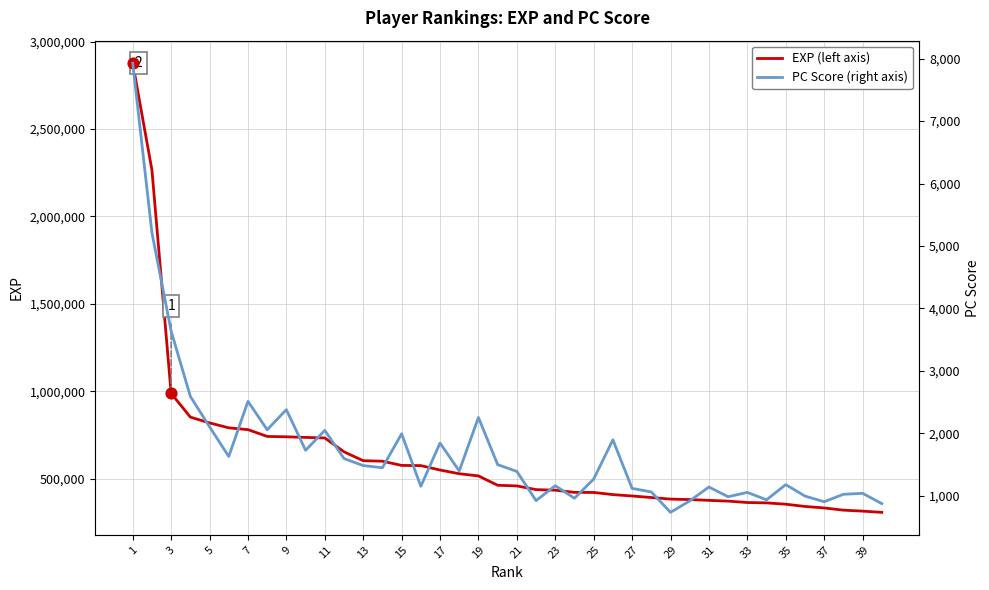

What is the minimum value for EXP (left axis)?

309209